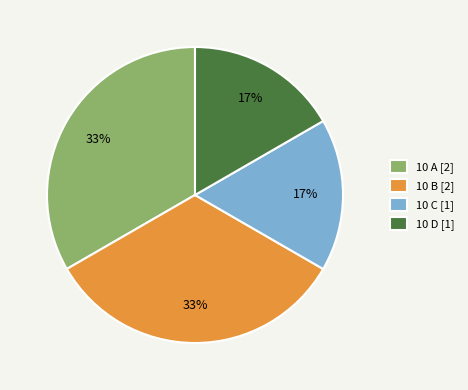

How many segments does this pie chart have?

4